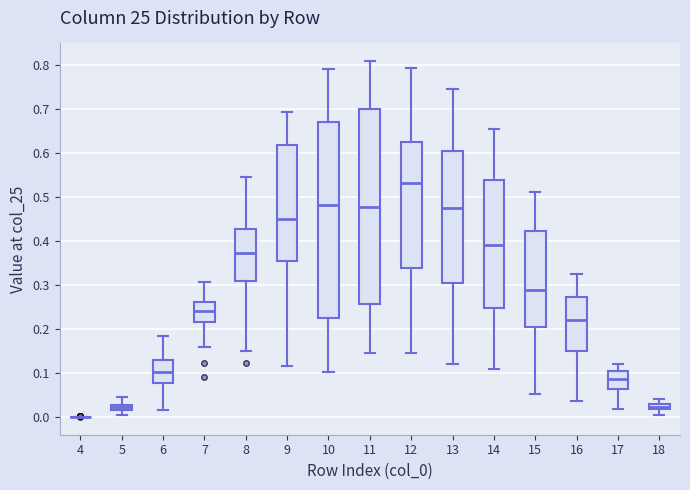

Where does the upper whisker of the box at x = 15 end on the y-axis? The values are not printed on the chart, so give them approximately, as read against the axis.

0.51